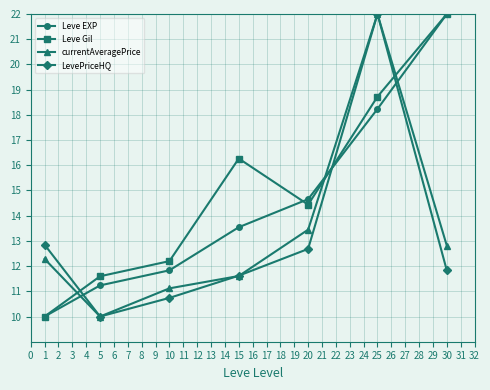

Which category has the lowest value in the currentAveragePrice series?

5